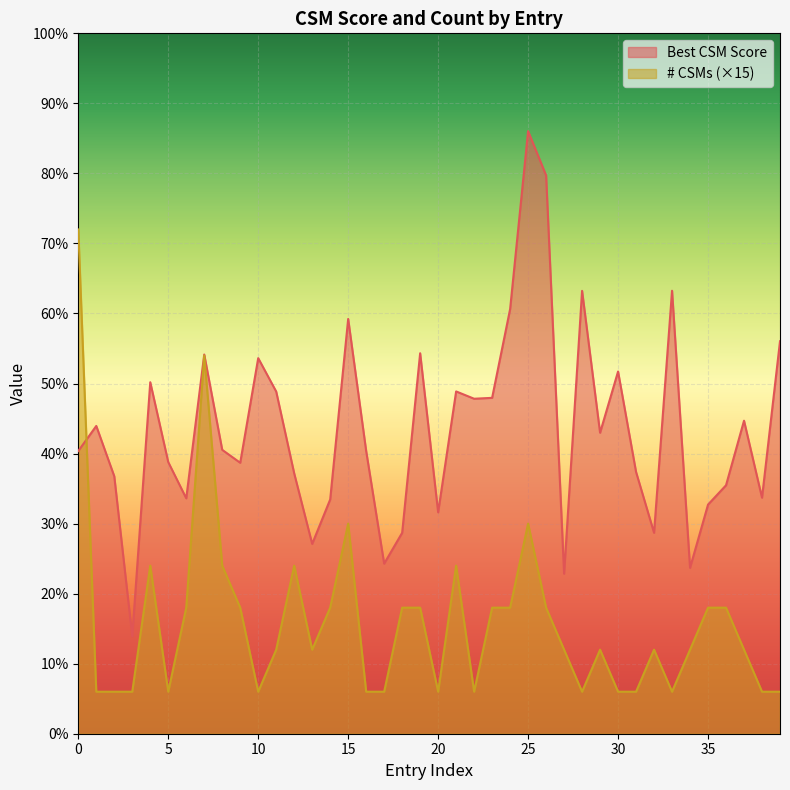

Does the chart display data point markers on the line(s)?

No